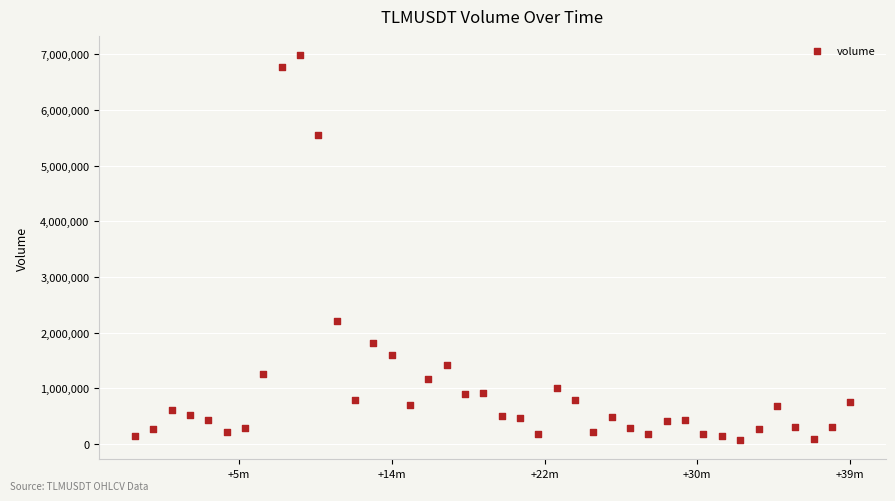

What Y value in the scatter plot is closest to 3528782?

2203301